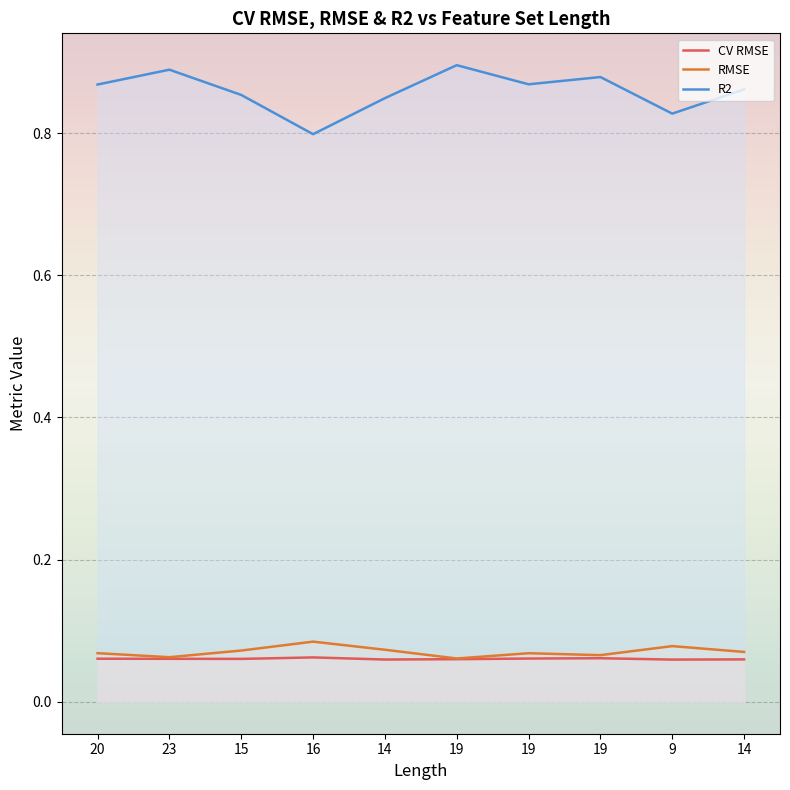

List the series in order of their peak value, highest first.

R2, RMSE, CV RMSE